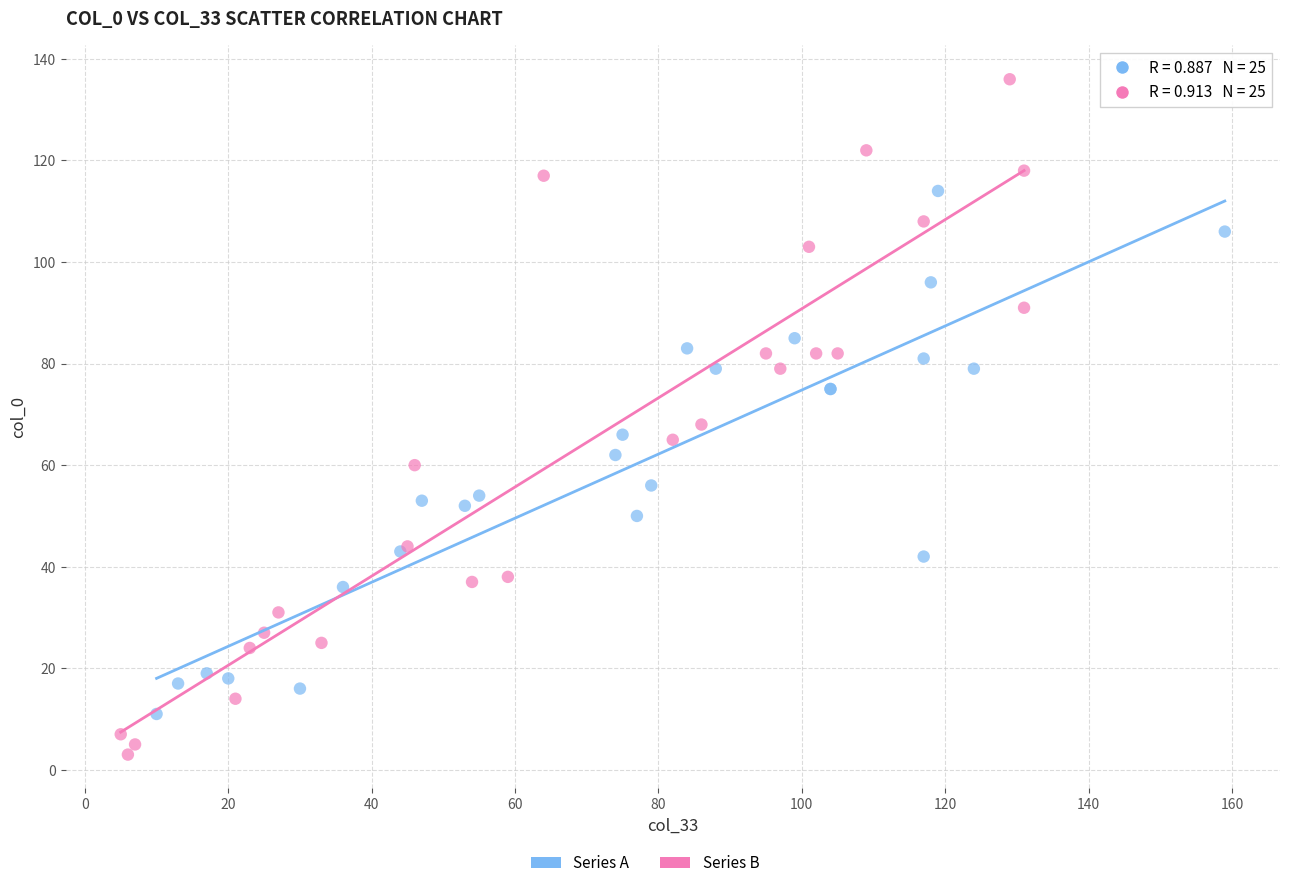

Which series has the largest Y range (max minus min)?

Series B